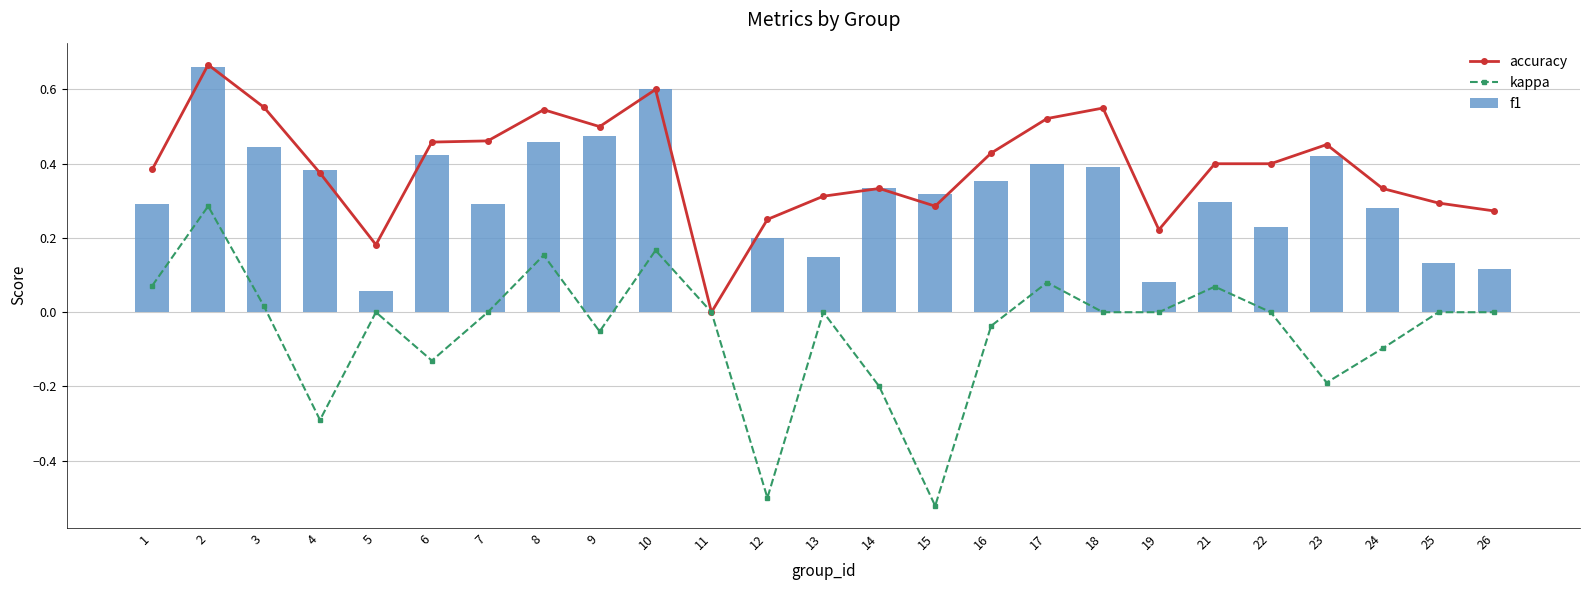

What is the sum of the accuracy values at 19 and 24?

0.6